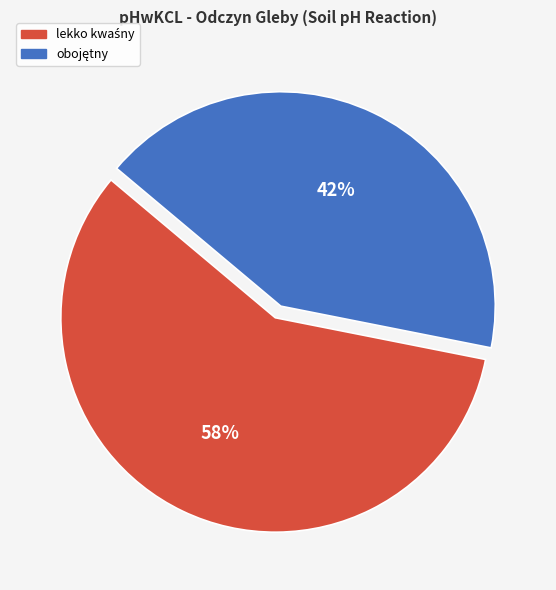

Is there a majority slice in this chart?

Yes